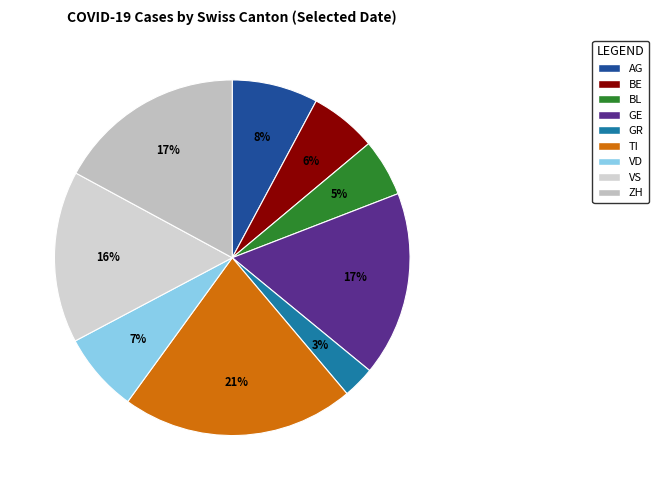

True or false: VD accounts for 1% of the total.

False